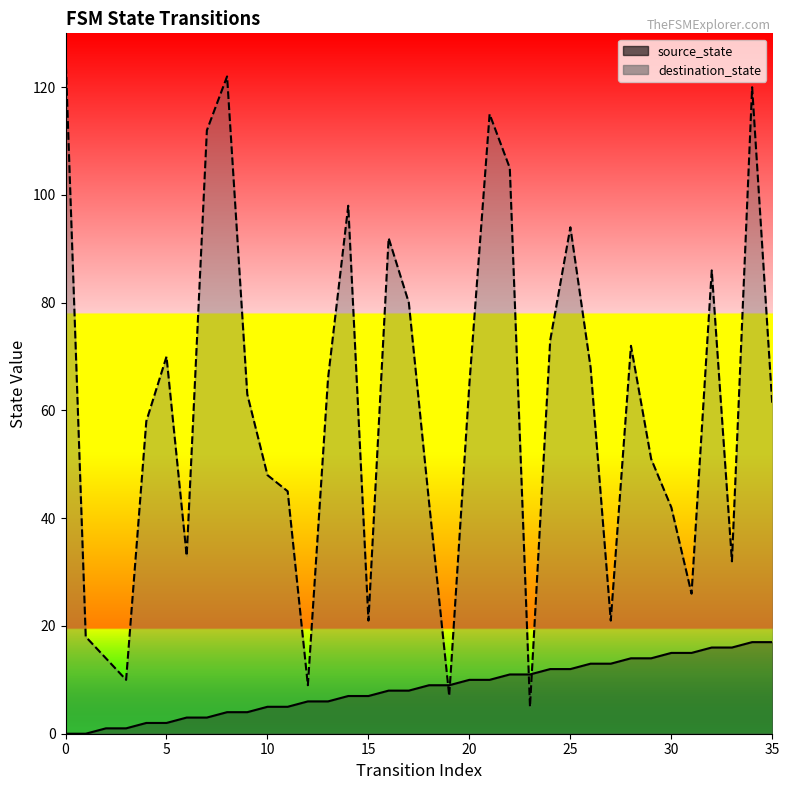

The value of source_state at 28 is 14. True or false?

True